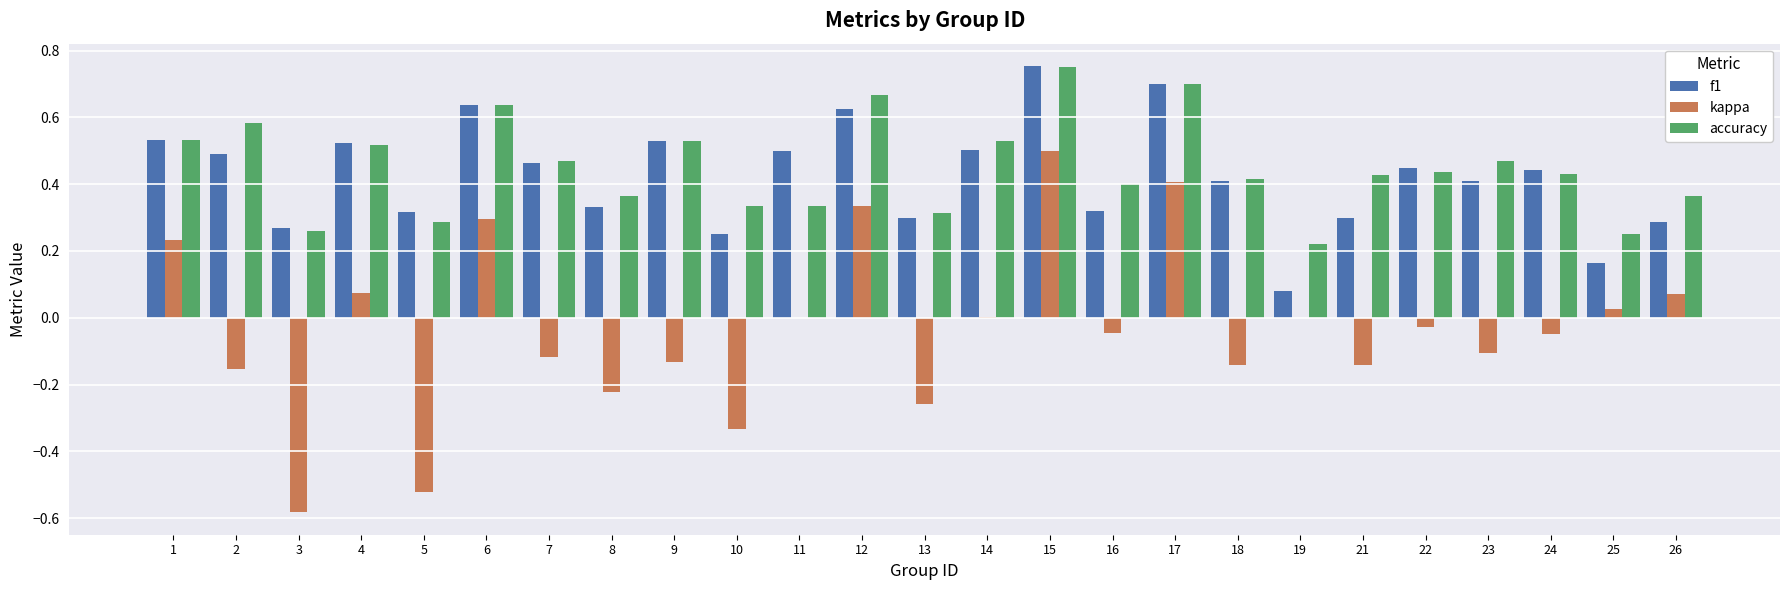

How many data points does each series have?

25